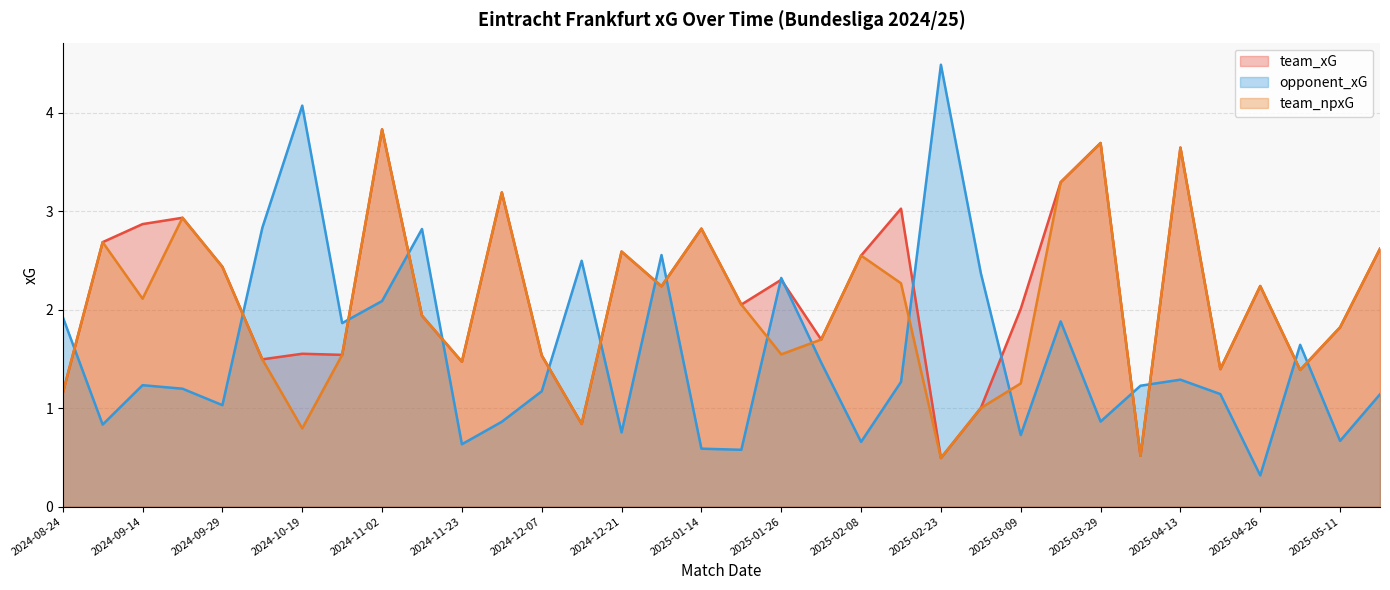

Is it true that team_npxG equals 6.3 at 2025-04-13?

False